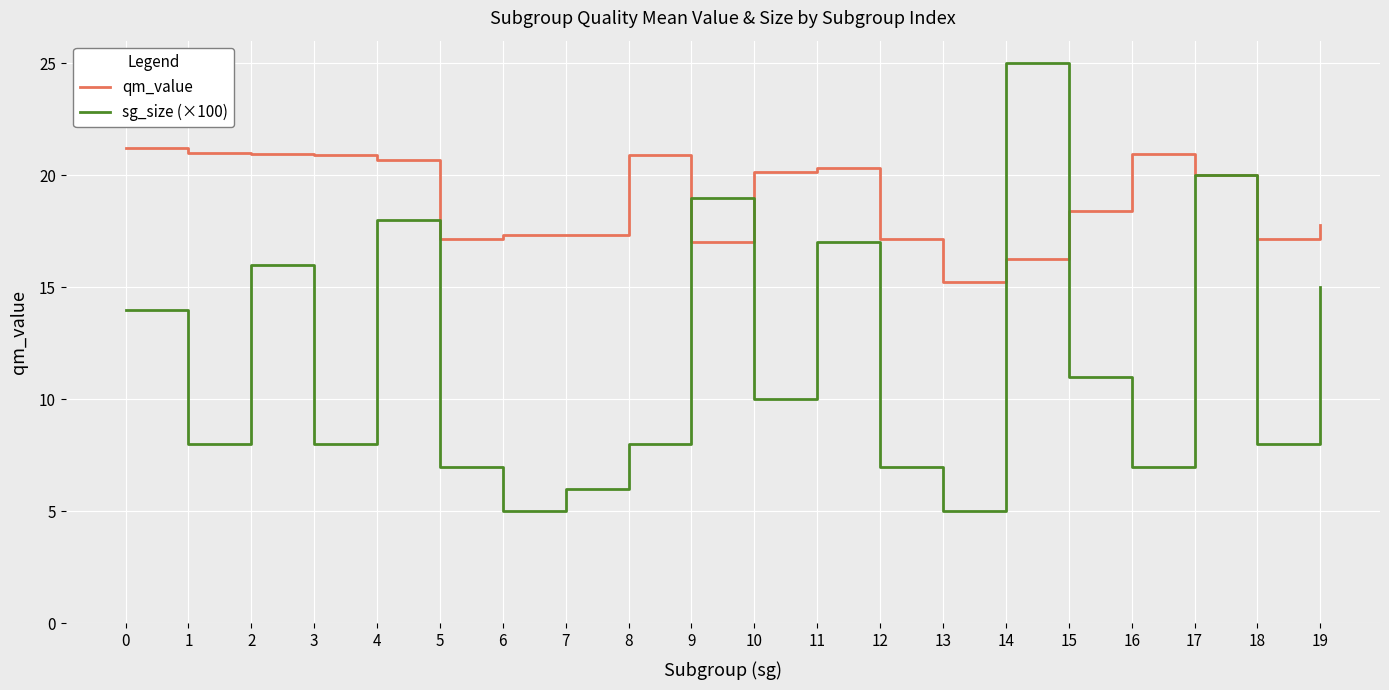

What is the difference between the maximum and minimum values in the qm_value series?

5.9